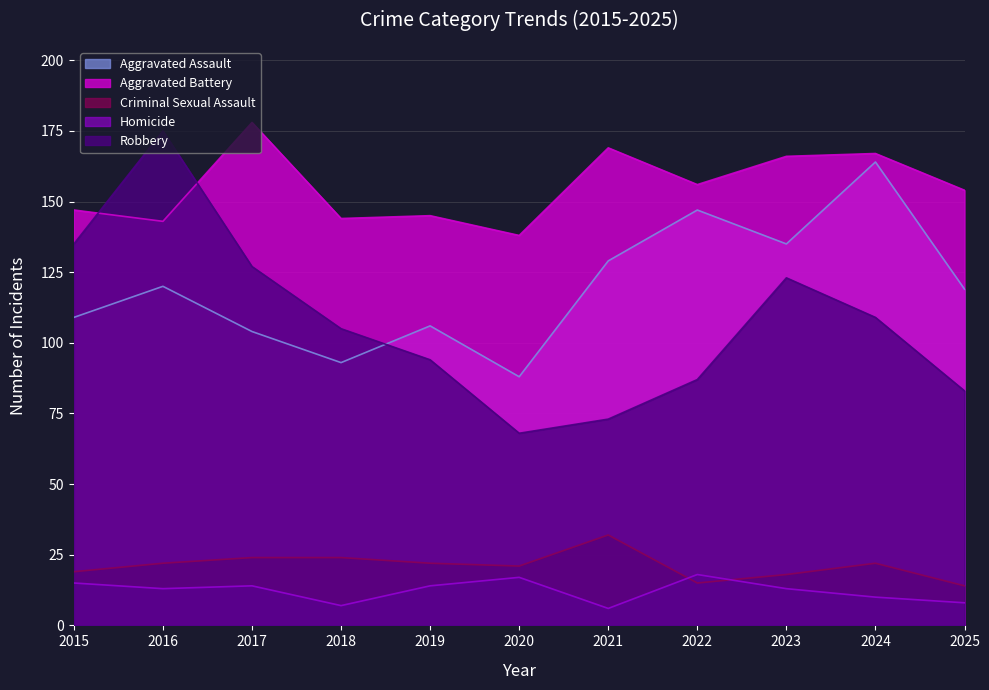

Which series changed the most between 2016 and 2024?

Robbery